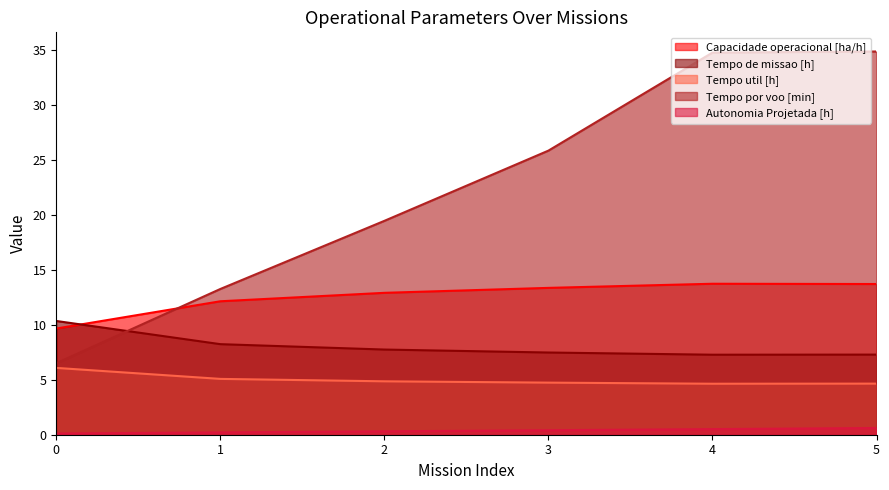

What are all the series names shown in the legend?

Capacidade operacional [ha/h], Tempo de missao [h], Tempo util [h], Tempo por voo [min], Autonomia Projetada [h]